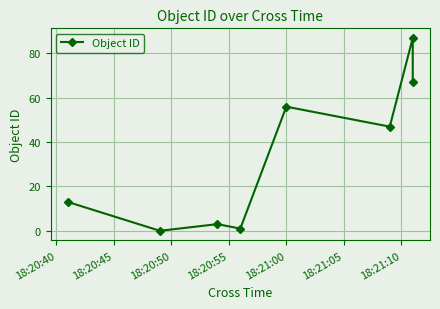

What is the maximum value shown in the chart?

87